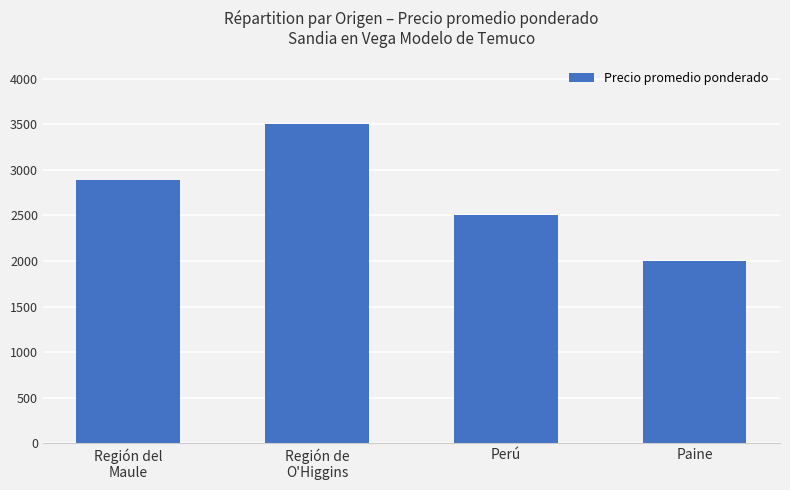

At which label is the value closest to 2750?

Región del
Maule